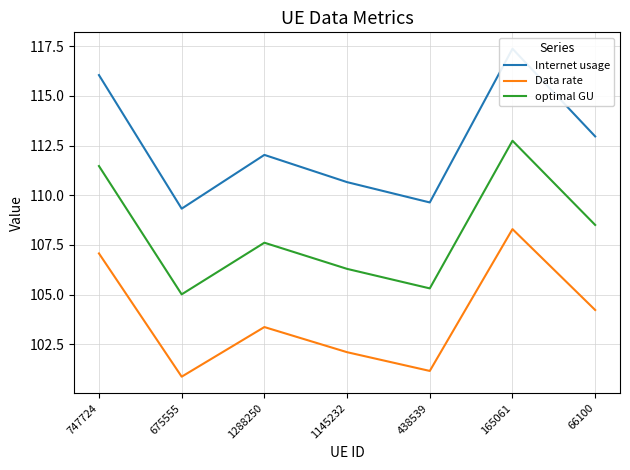

In Data rate, how many points are lower than both neighbors (excluding endpoints)?

2